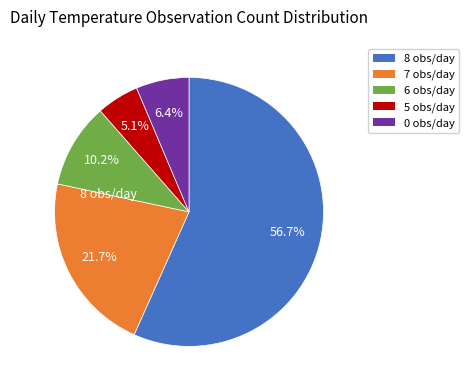

Is there any slice that represents more than half of the pie?

Yes